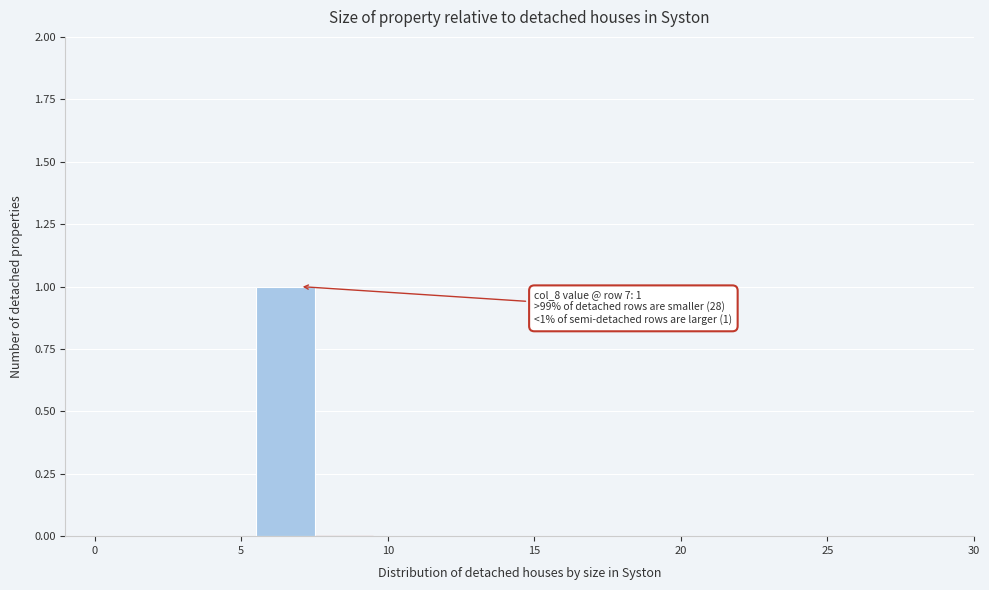

Over which range of the x-axis is the bar tallest?

5.5 to 7.5